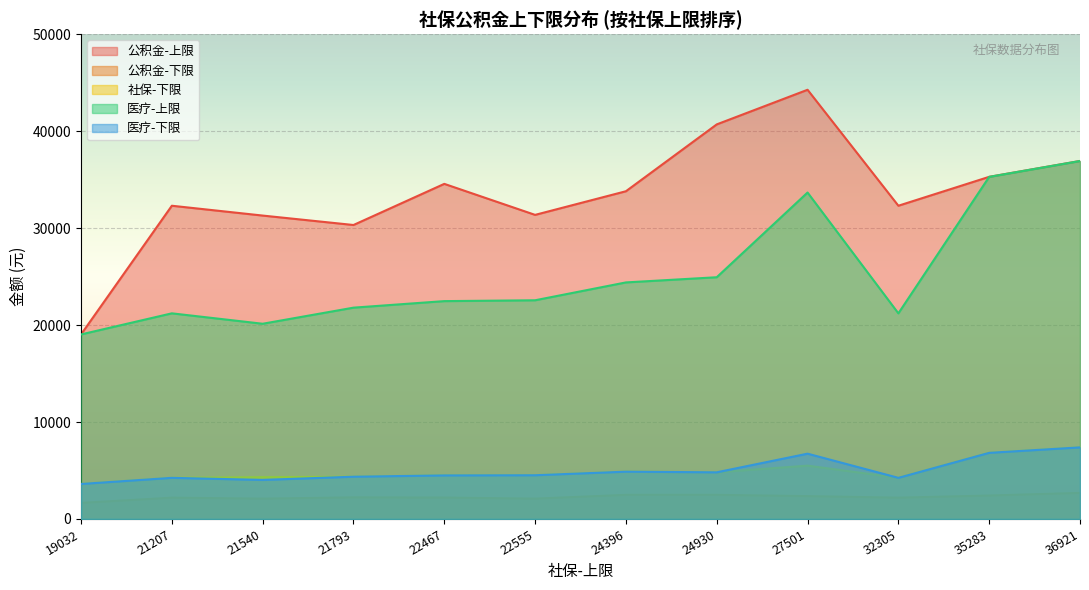

What are all the series names shown in the legend?

公积金-上限, 公积金-下限, 社保-下限, 医疗-上限, 医疗-下限